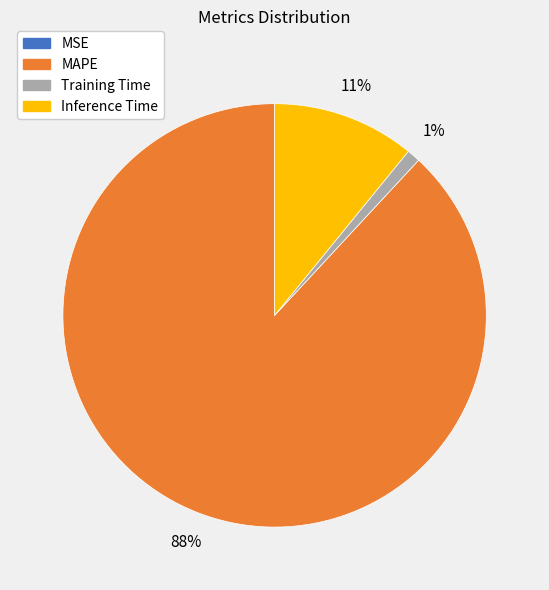

To the nearest percent, what portion does Training Time represent?

1%